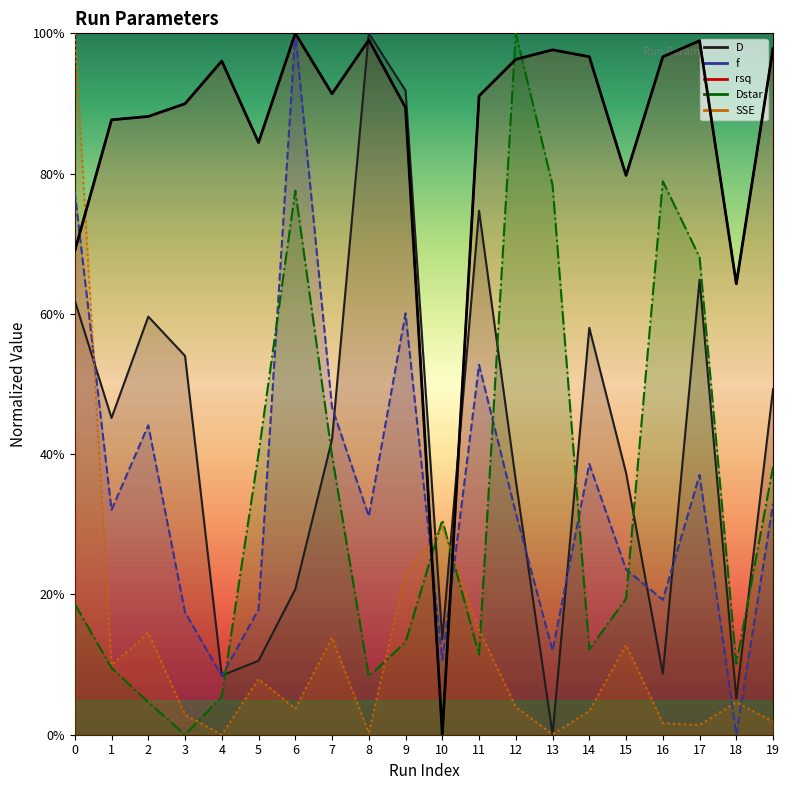

Does the chart display data point markers on the line(s)?

No